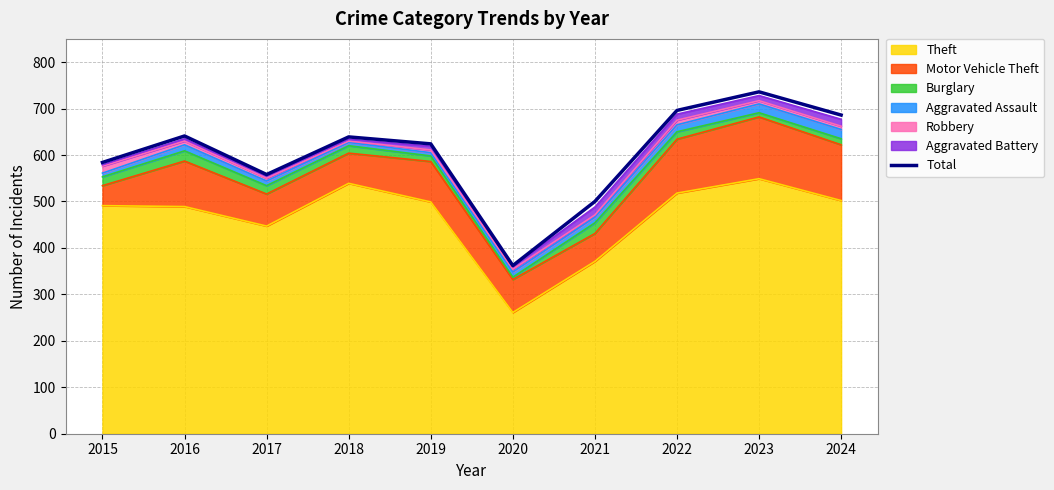

What is the difference between the values at 2020 and 2019?

262